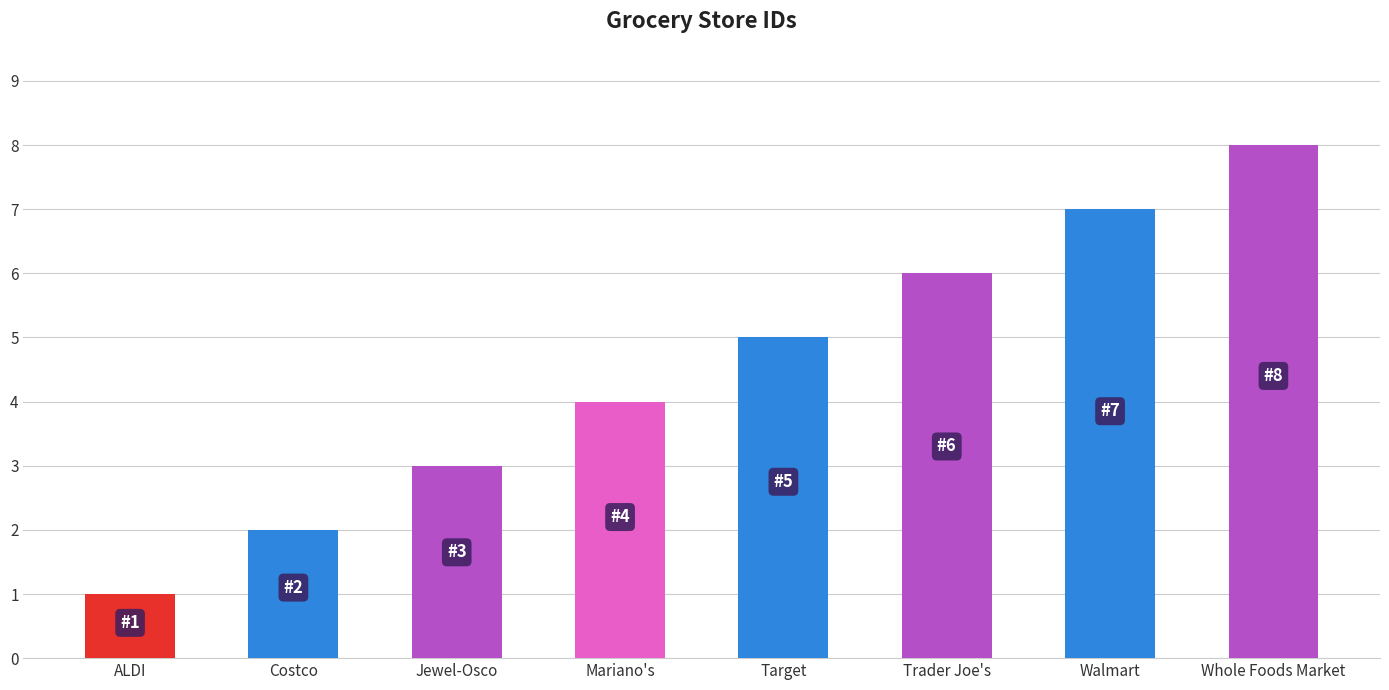

What is the sum of all values?

36